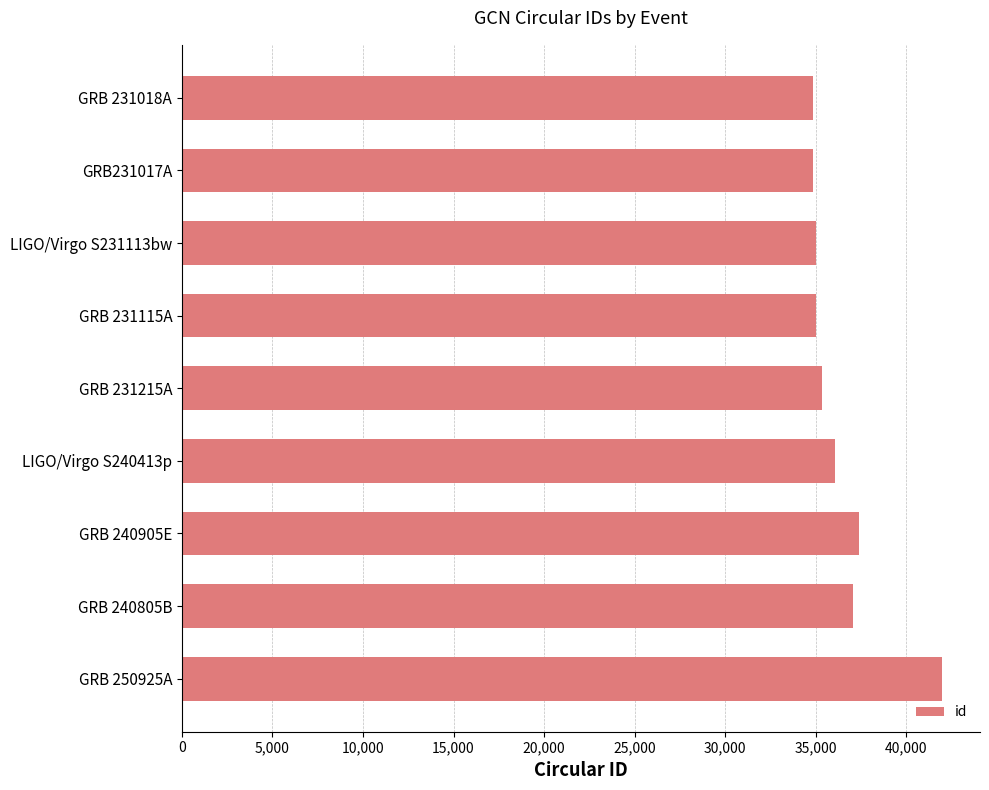

What is the greatest value displayed?

41986